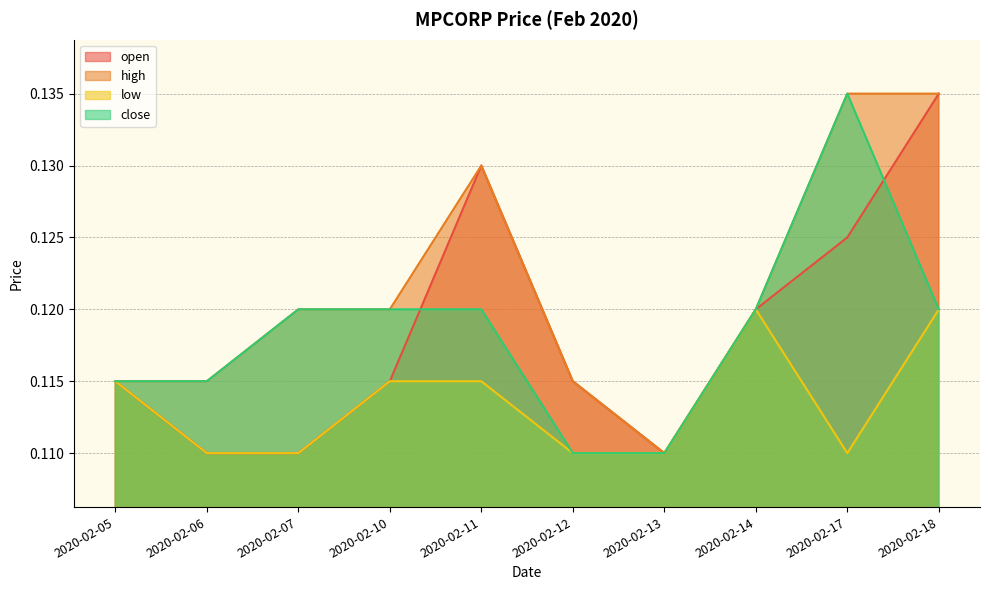

Is it true that low equals 0.1 at 2020-02-07?

True